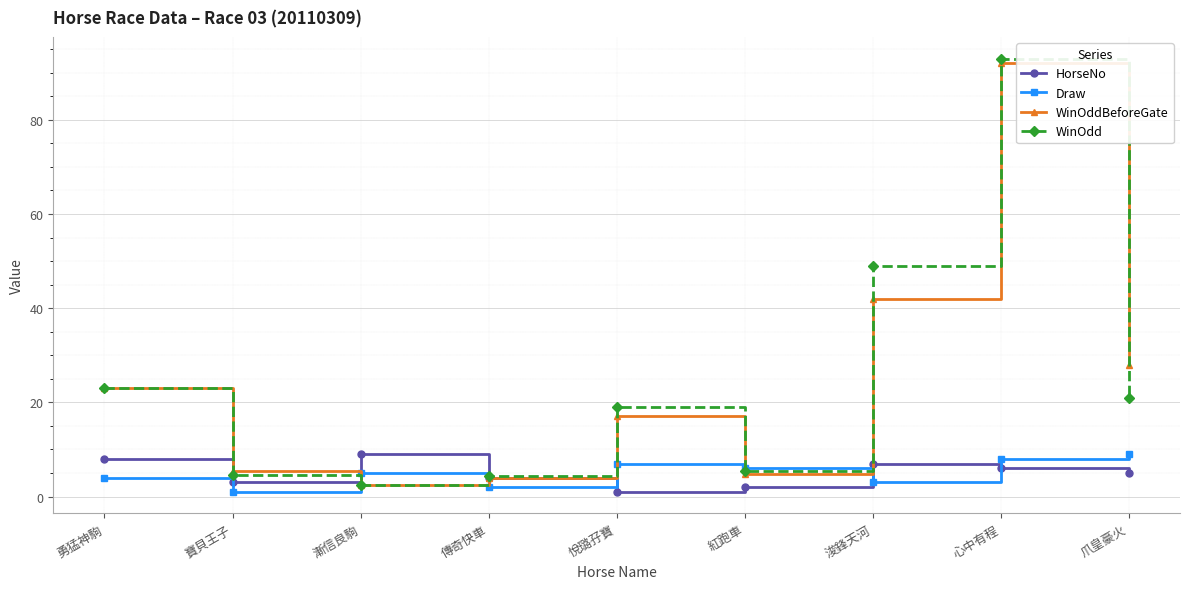

What is the total value across all series at 心中有程?

199.0